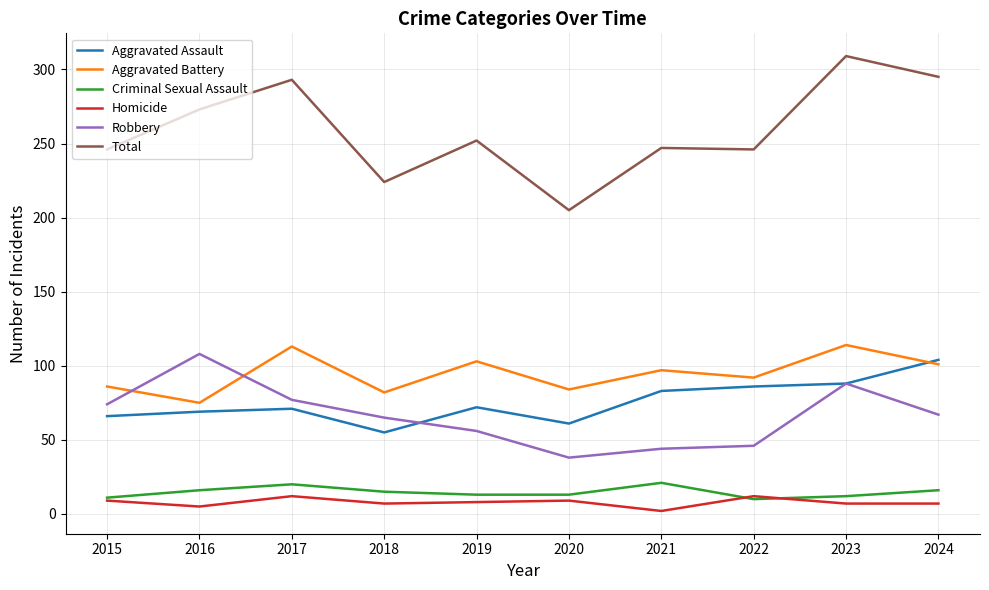

Does the chart have visible grid lines?

Yes